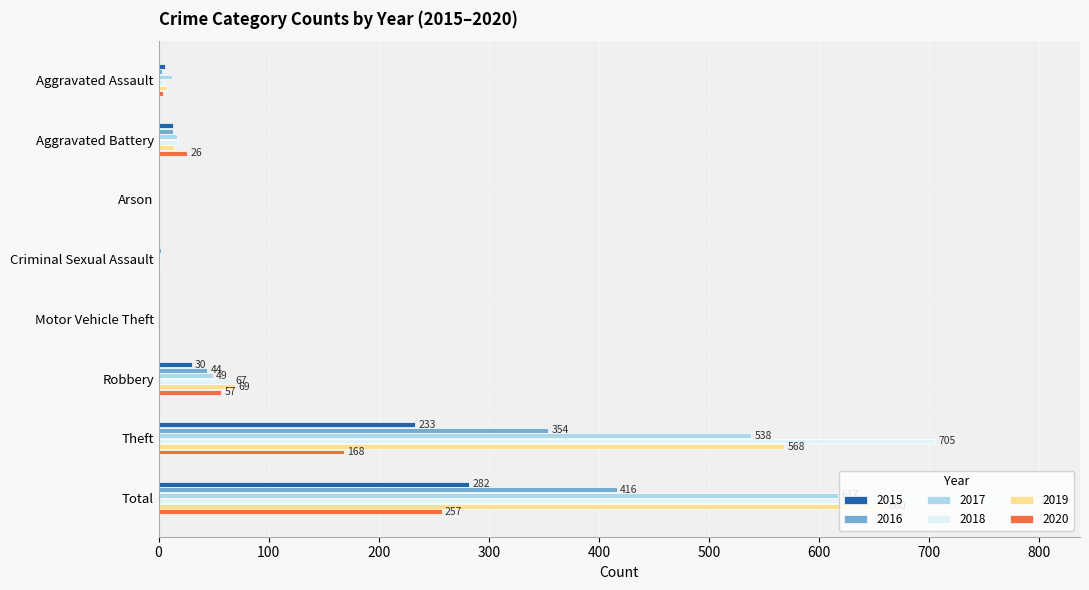

Where is 2019 nearest to the value 330?

Theft